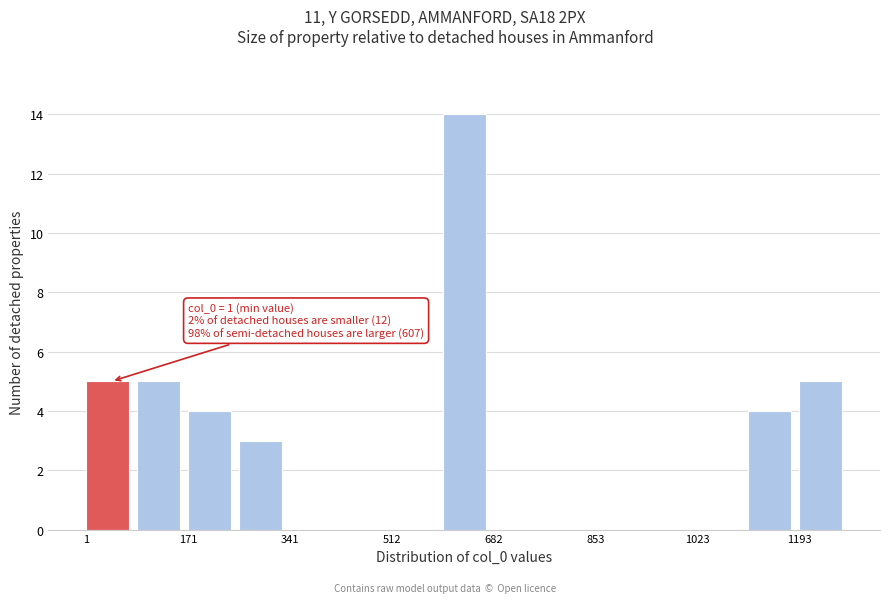

Over which range of the x-axis is the bar tallest?

600 to 680